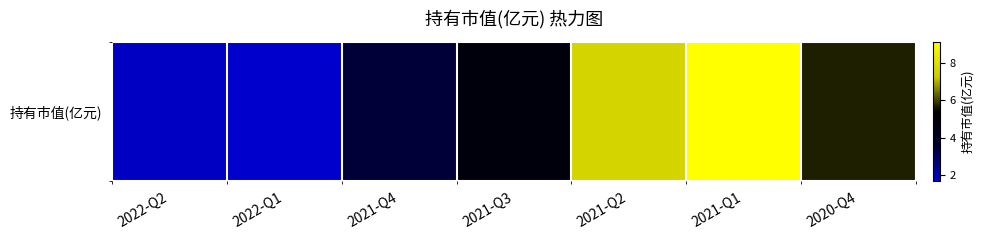

What is the difference between the maximum and minimum values?

7.5